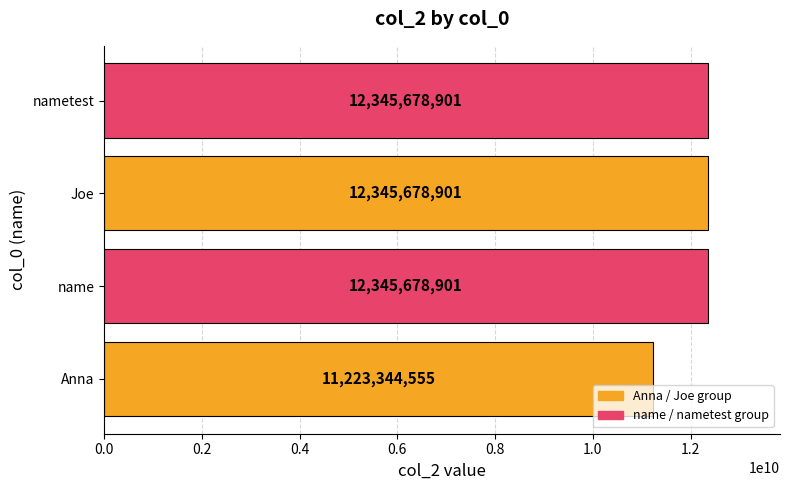

The chart shows a value of 5783325323 at Joe. True or false?

False